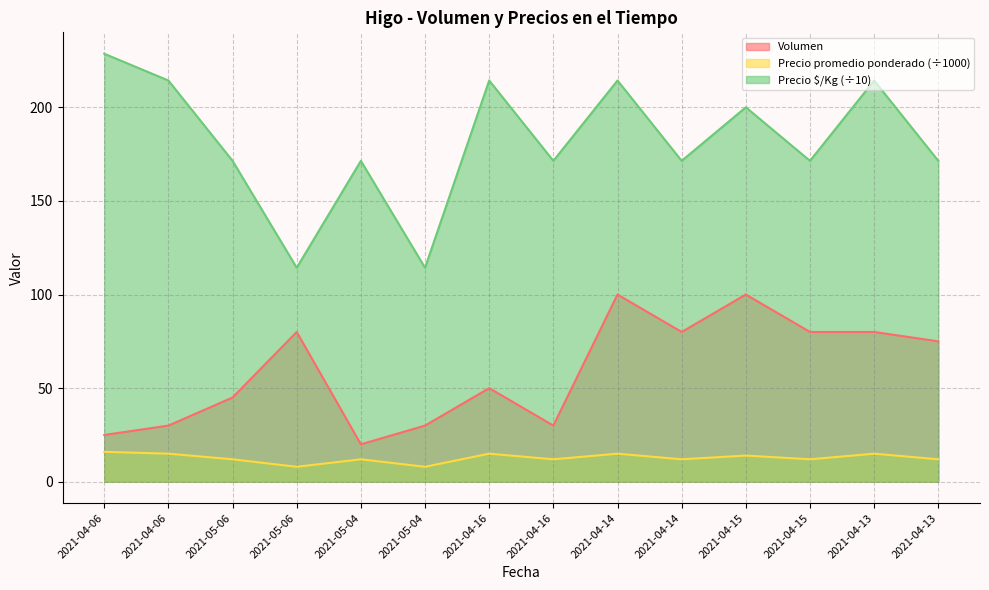

Reading right to left, what are all the values shown in this chart?

Volumen: 2021-04-13=75.0	2021-04-13=80.0	2021-04-15=80.0	2021-04-15=100.0	2021-04-14=80.0	2021-04-14=100.0	2021-04-16=30.0	2021-04-16=50.0	2021-05-04=30.0	2021-05-04=20.0	2021-05-06=80.0	2021-05-06=45.0	2021-04-06=30.0	2021-04-06=25.0
Precio promedio ponderado: 2021-04-13=12.0	2021-04-13=15.0	2021-04-15=12.0	2021-04-15=14.0	2021-04-14=12.0	2021-04-14=15.0	2021-04-16=12.0	2021-04-16=15.0	2021-05-04=8.0	2021-05-04=12.0	2021-05-06=8.0	2021-05-06=12.0	2021-04-06=15.0	2021-04-06=16.0
Precio $/Kg: 2021-04-13=171.4	2021-04-13=214.3	2021-04-15=171.4	2021-04-15=200.0	2021-04-14=171.4	2021-04-14=214.3	2021-04-16=171.4	2021-04-16=214.3	2021-05-04=114.3	2021-05-04=171.4	2021-05-06=114.3	2021-05-06=171.4	2021-04-06=214.3	2021-04-06=228.6